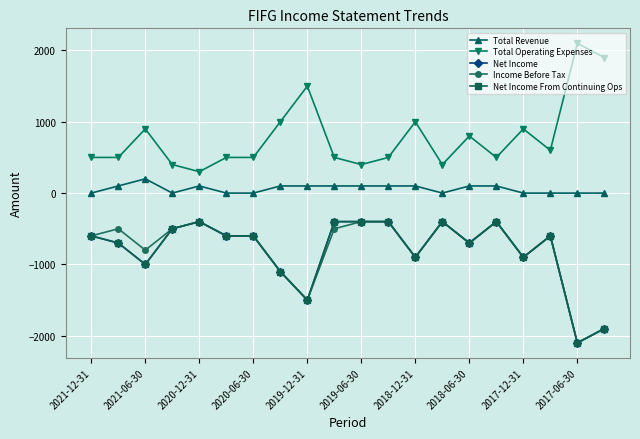

What is the smallest value displayed?

-2100